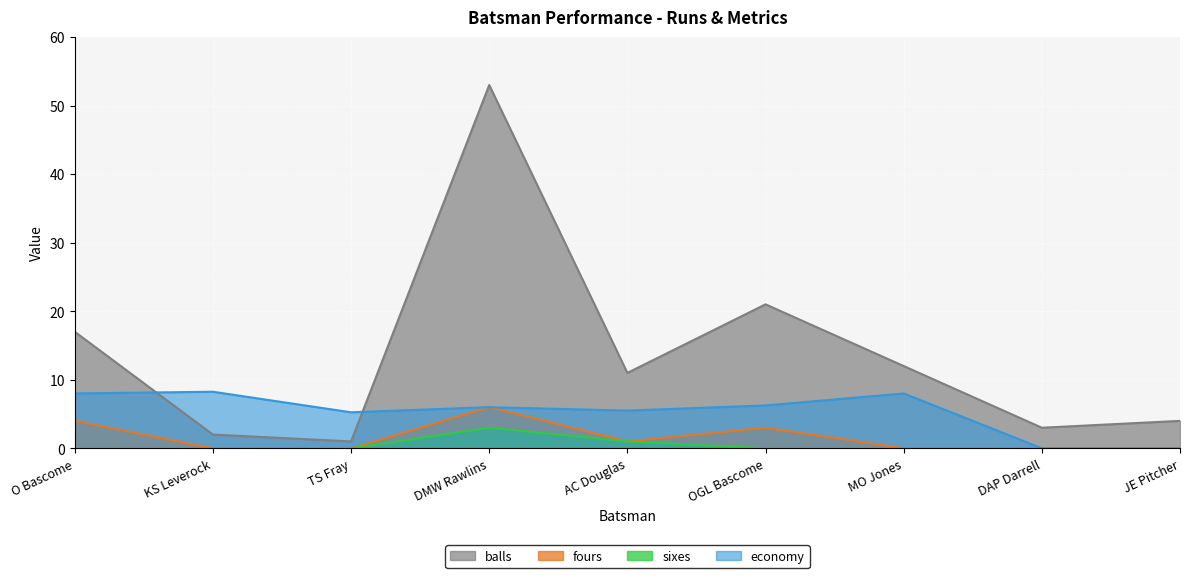

How many data points does each series have?

9